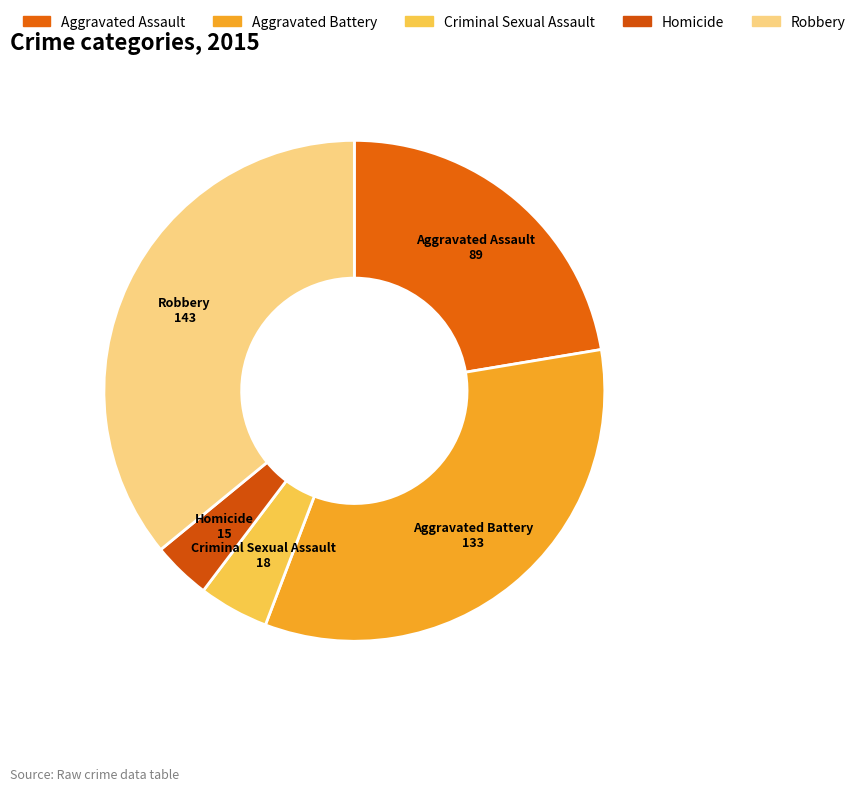

Count the number of slices in the pie.

5